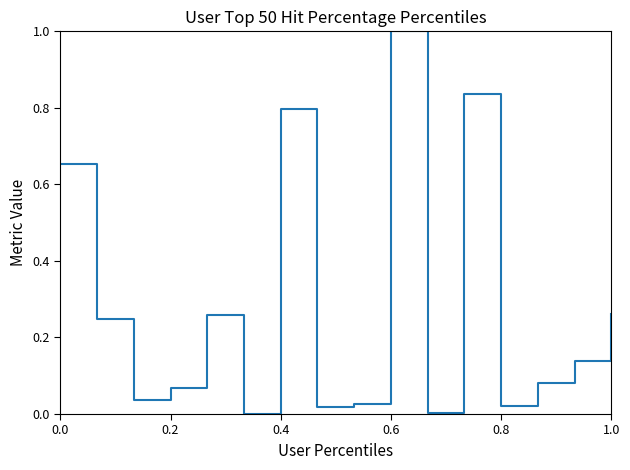

How many interior local valleys (lower than both neighbors) does the data have?

5